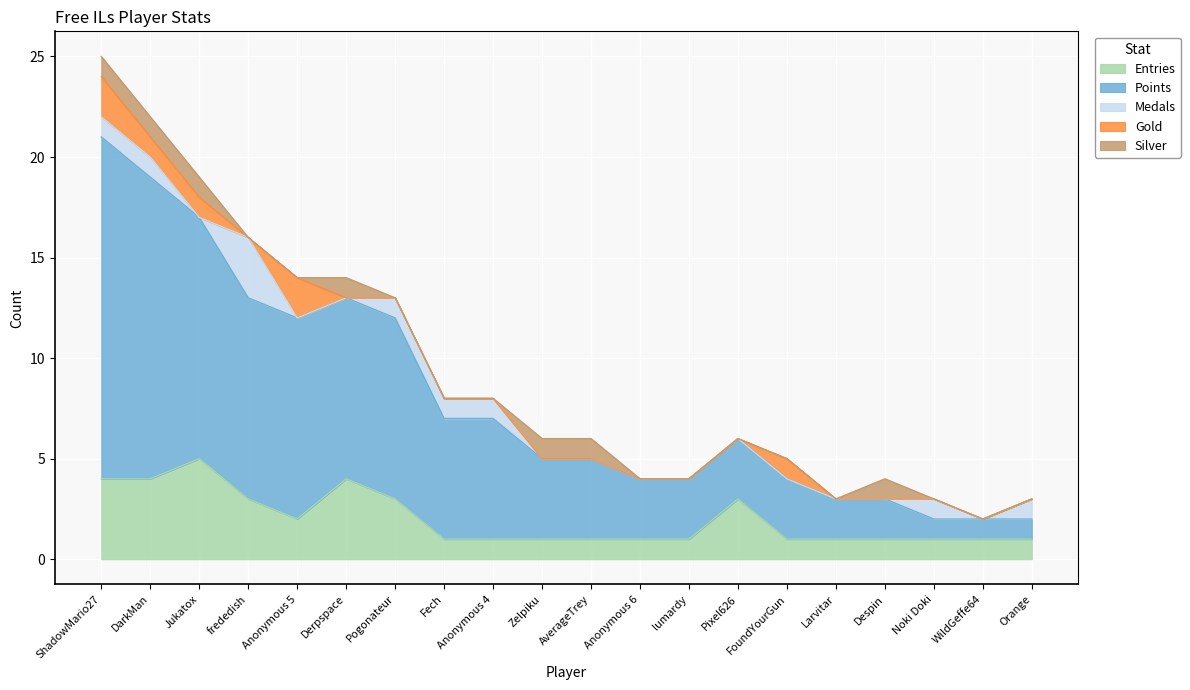

Which series ends up on top after the final intersection of Medals and Silver?

Medals